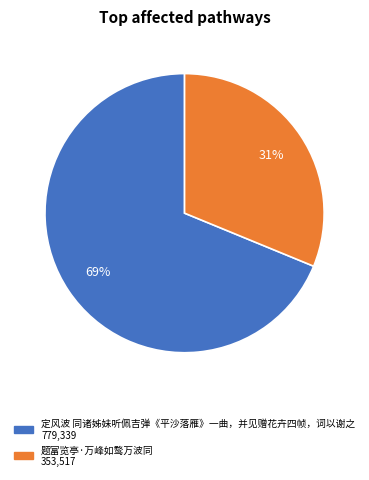

To the nearest percent, what is the difference between the largest and smallest slice percentages?

38%